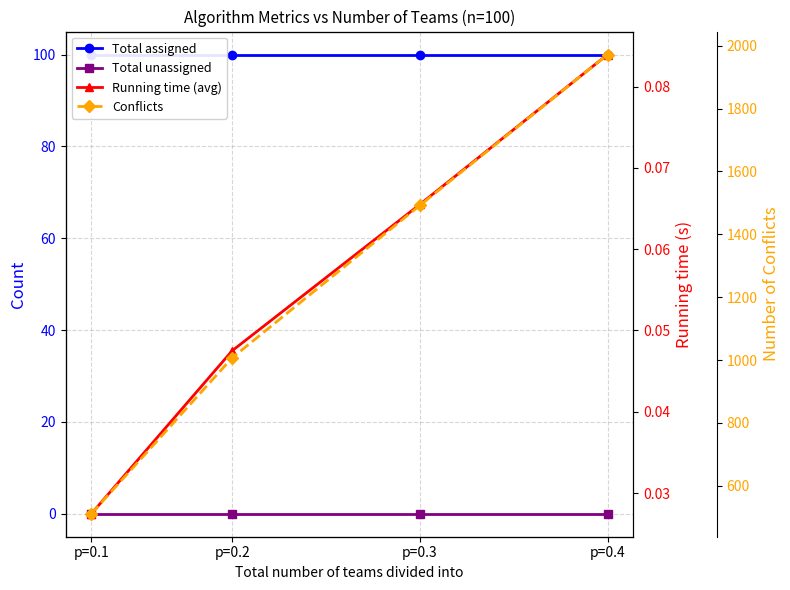

Which series has the largest total across all categories?

Conflicts